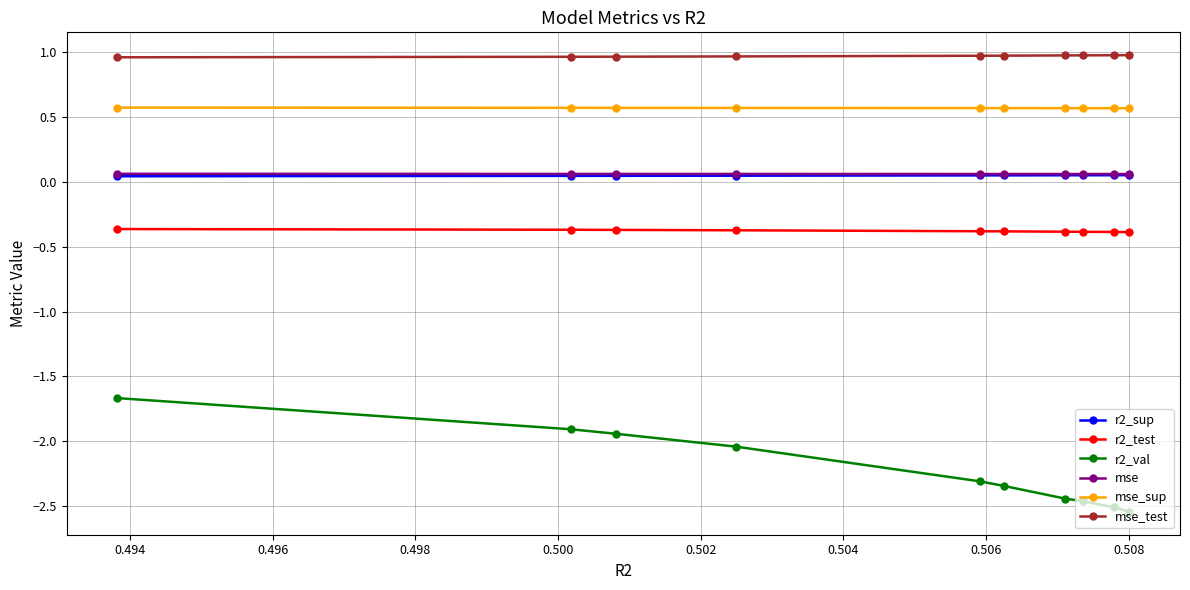

True or false: mse_sup and r2_val intersect in this chart.

False